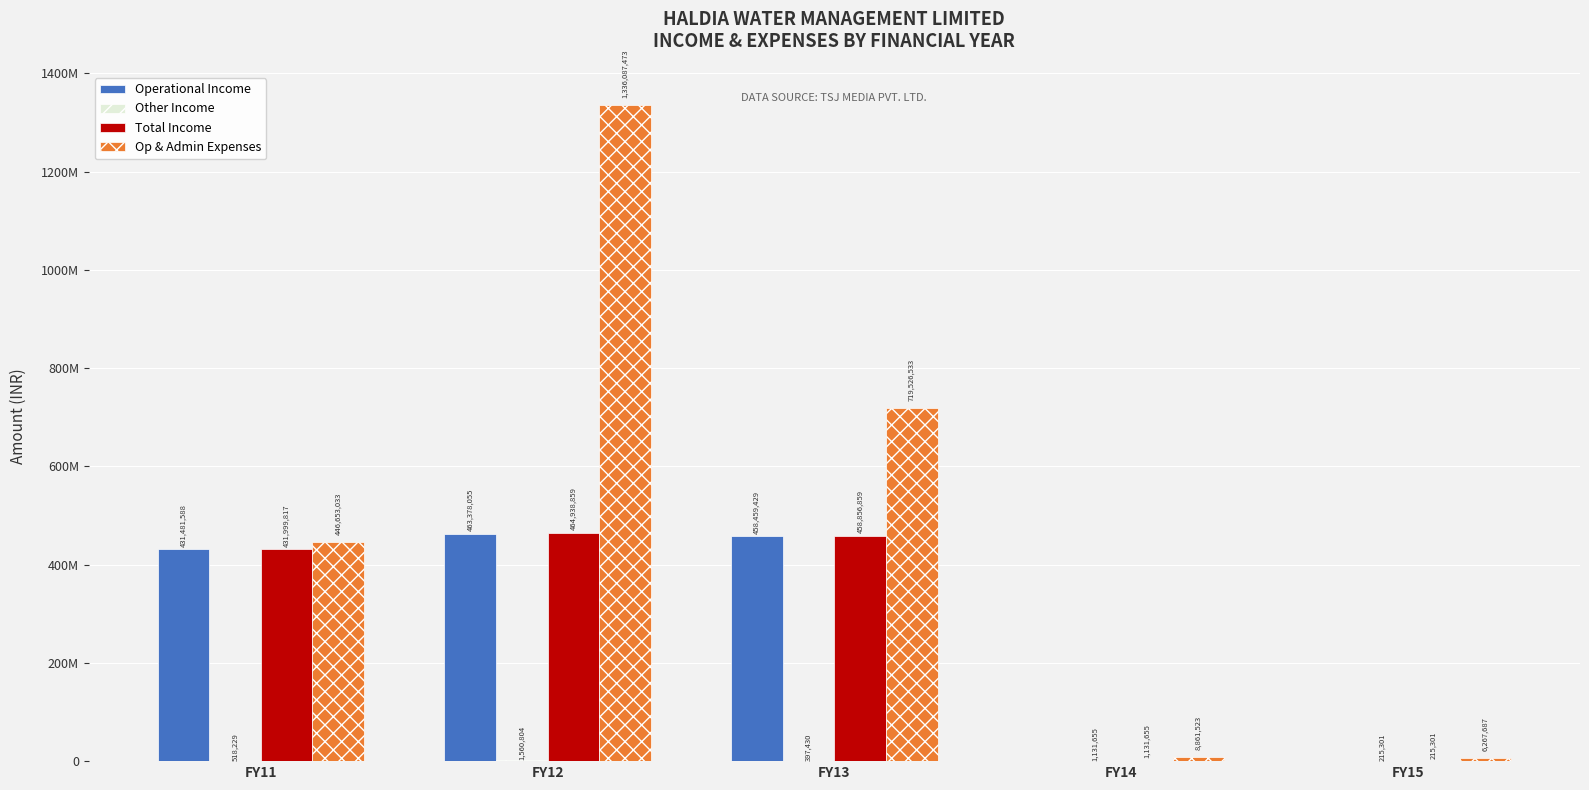

Does the chart contain stacked bars?

No